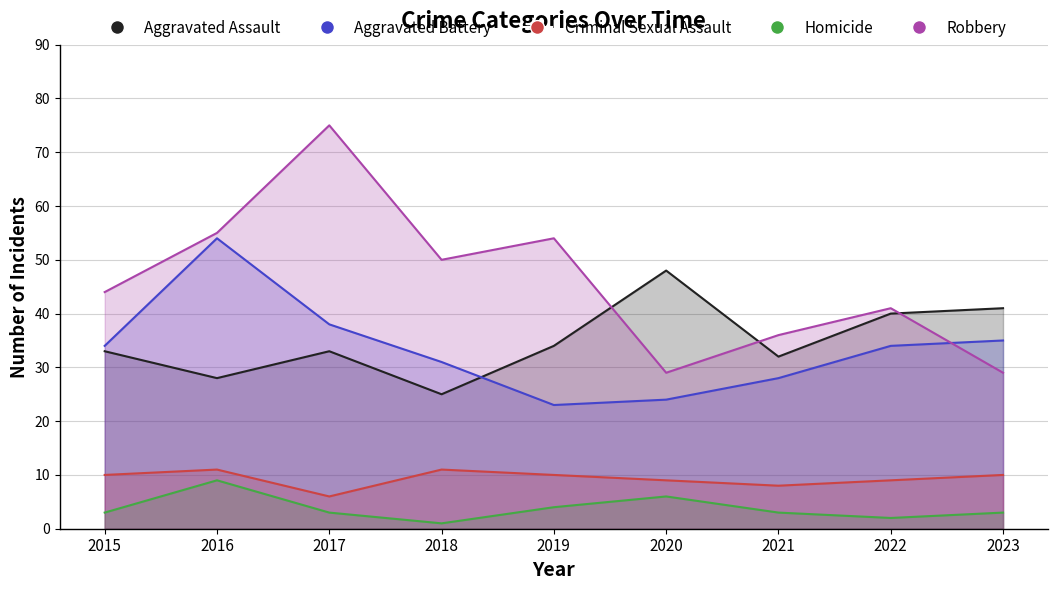

At which label does Aggravated Battery reach its peak?

2016